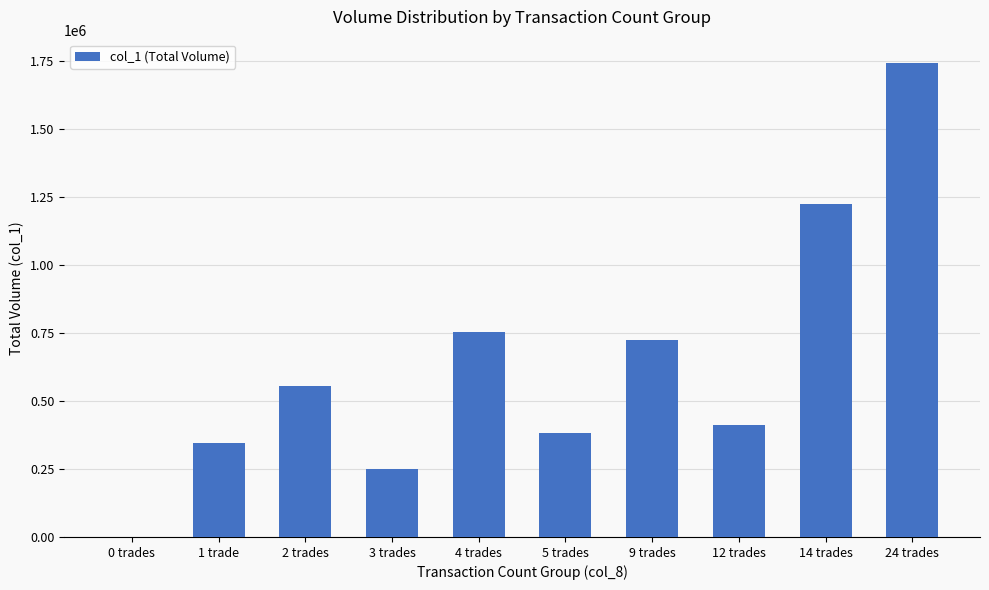

What is the approximate value at 1 trade, to the nearest 50?

347000